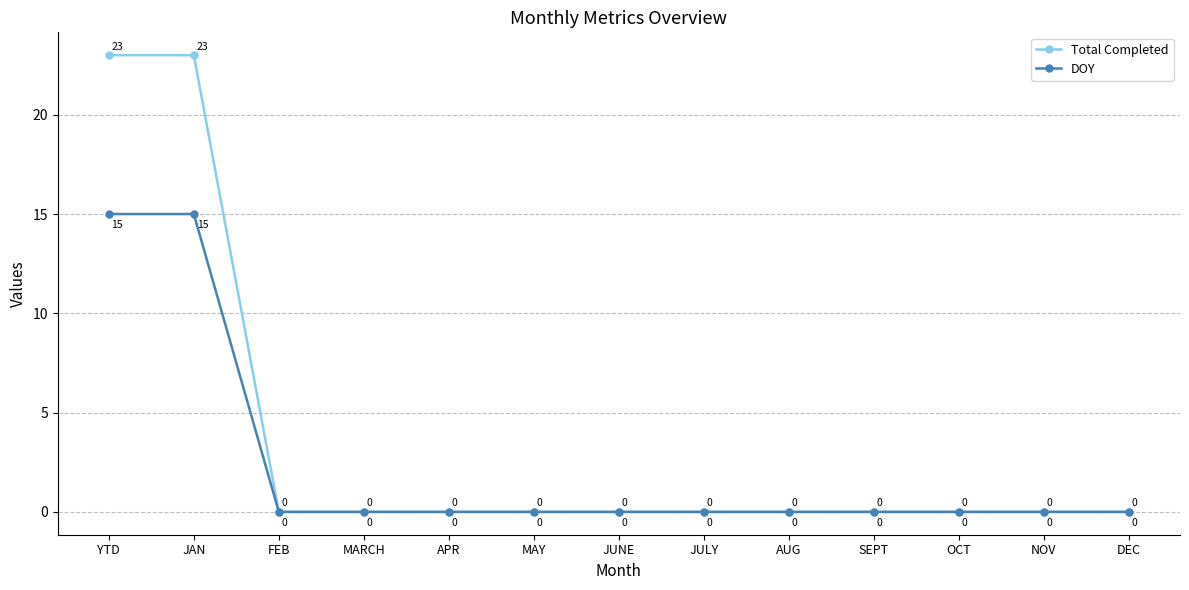

How many lines are shown in the chart?

2